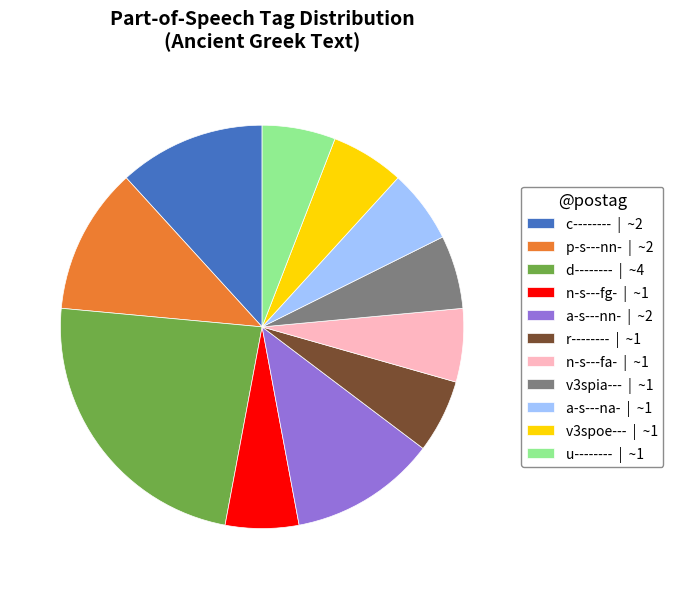

Does p-s---nn- | ~2 represent more than half of the total?

No